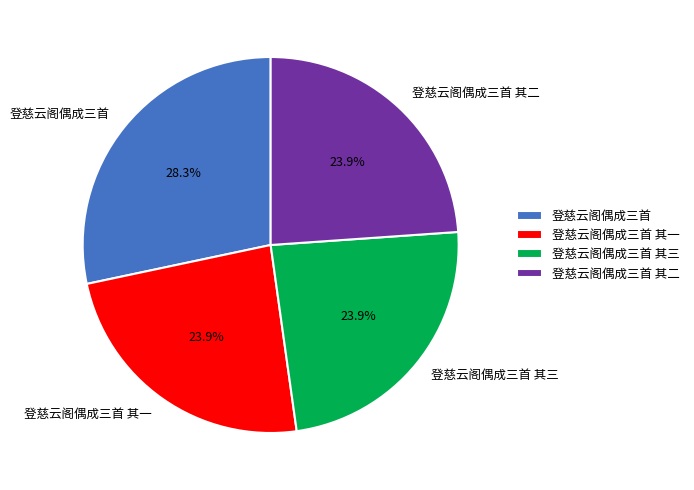

Count the number of slices in the pie.

4